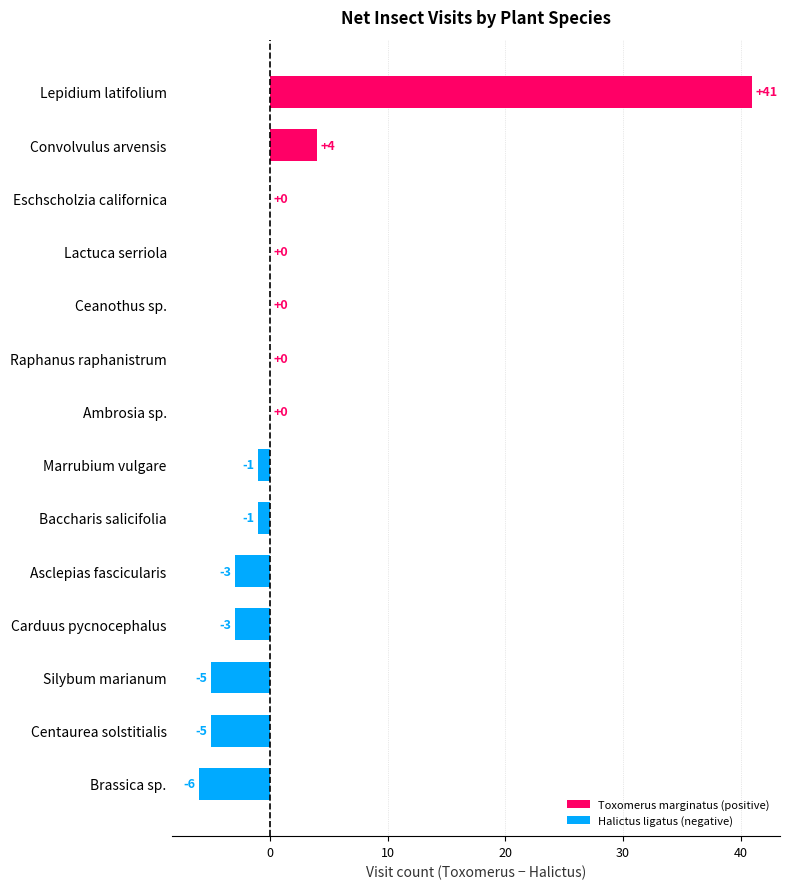

Which category has the highest value across all series?

Lepidium latifolium